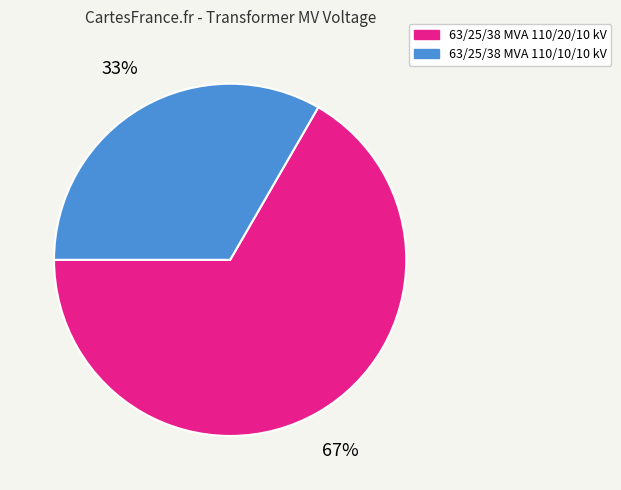

The 63/25/38 MVA 110/10/10 kV slice represents 33% of the pie. True or false?

True